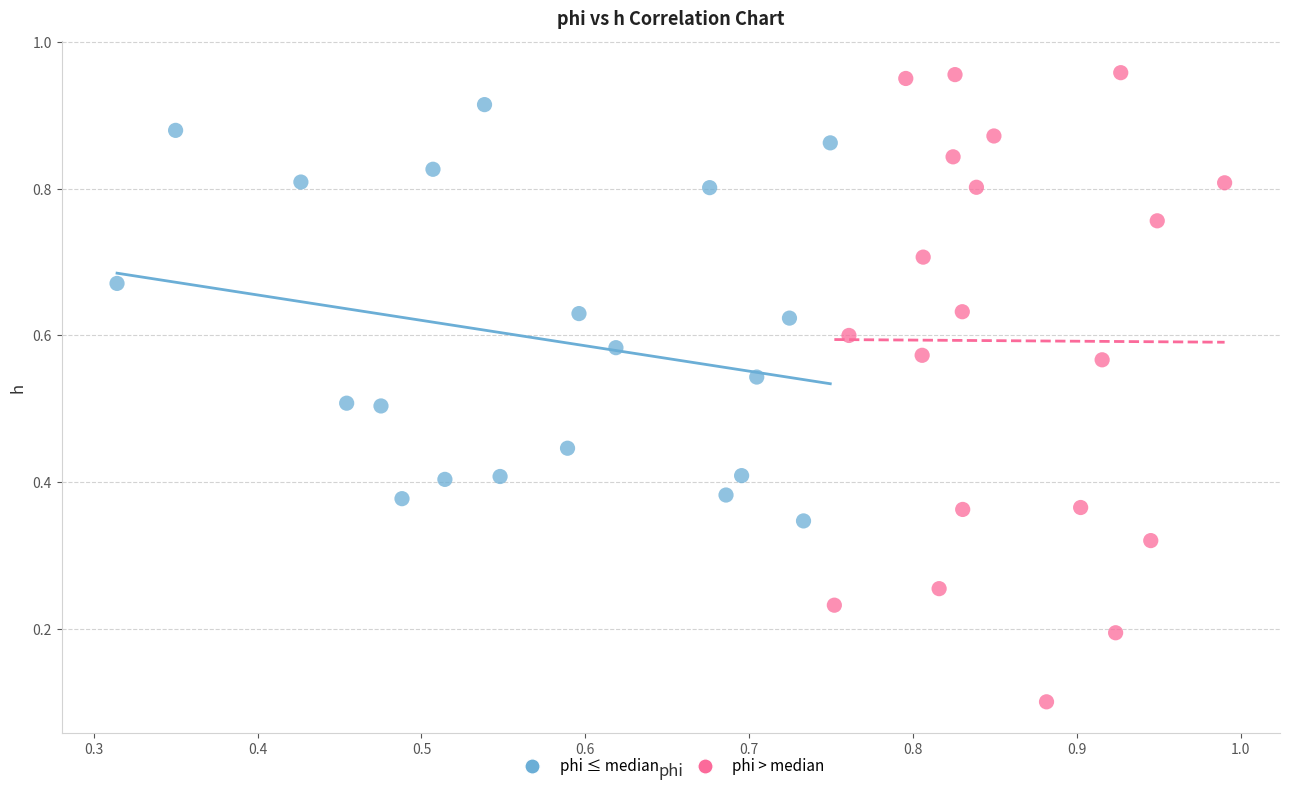

Which series reaches the minimum Y coordinate?

phi > median